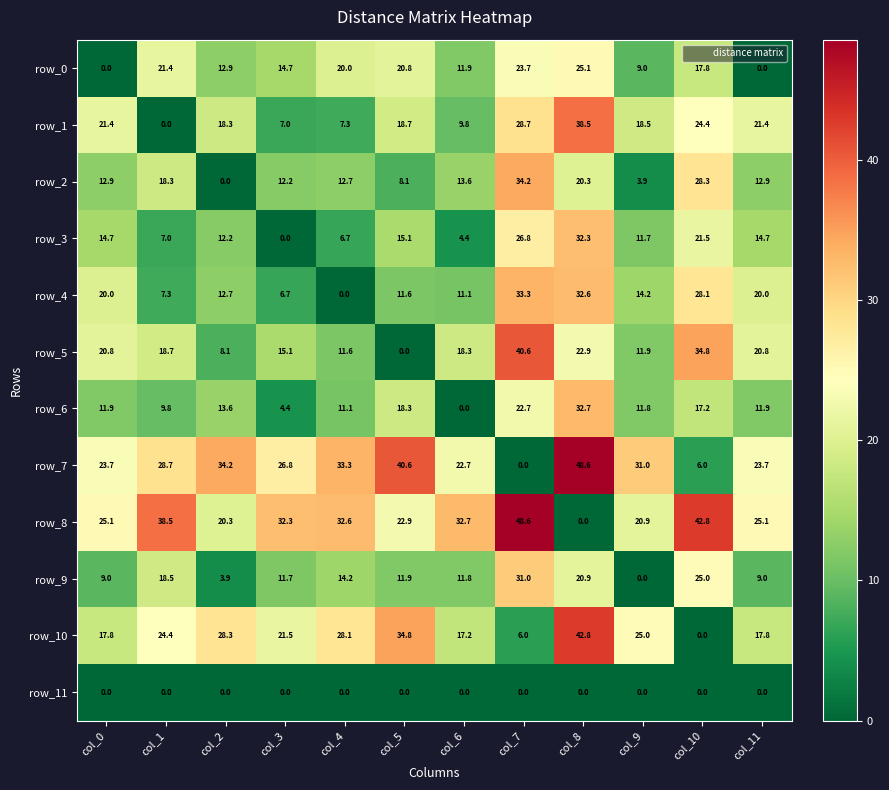

What is the total value across all series at col_6?

153.5